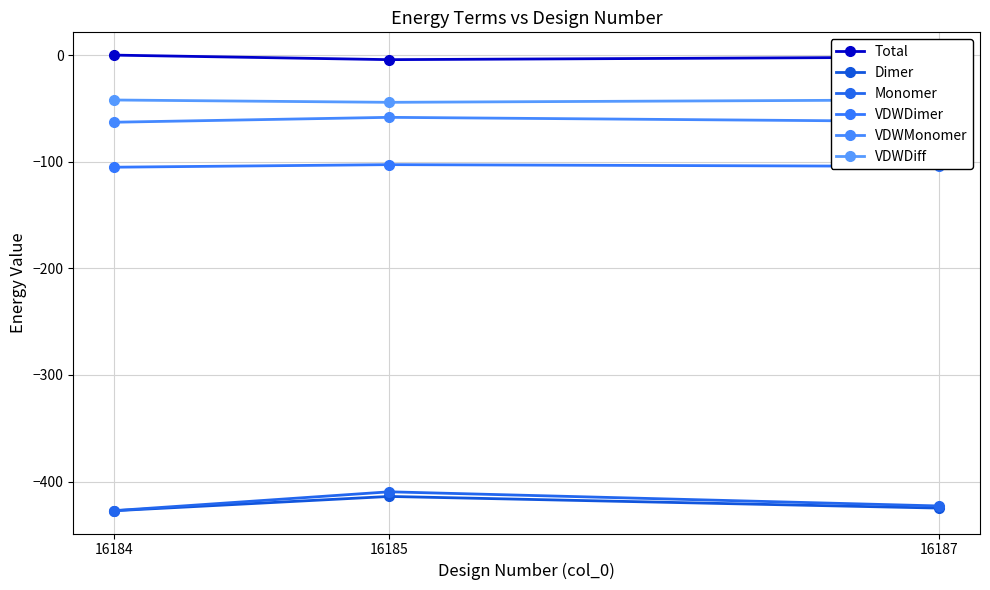

Which series changed the most between 16184 and 16185?

Monomer